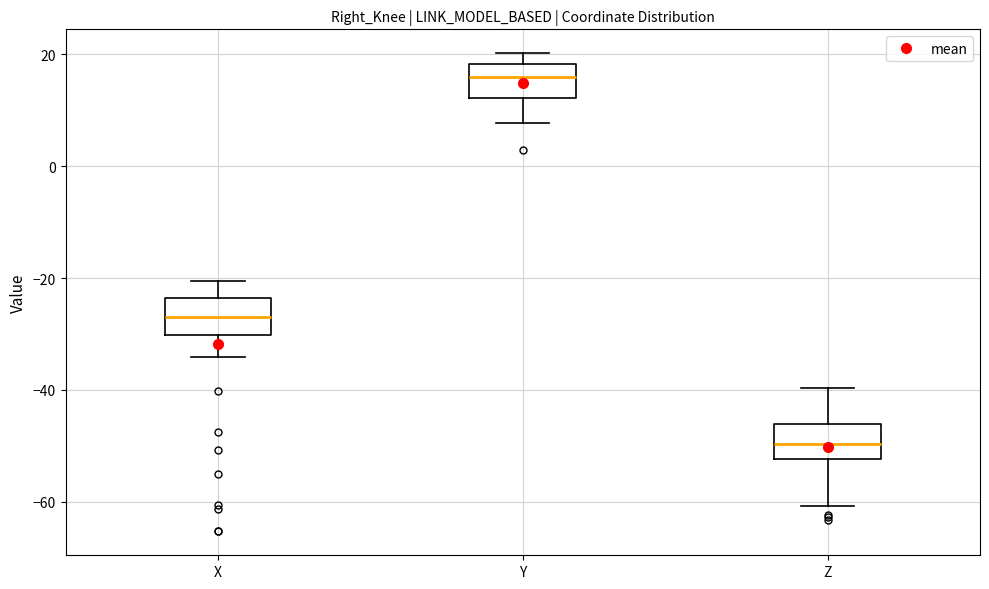

Reading left to right, read every box against the y-axis: the position of its median line, the range the box covers, and the ends of its whiskers. The values are not printed on the chart, so give them approximately, as read against the axis.

X: median -26, box -30 to -24, whiskers -34 to -20
Y: median 16, box 12 to 18, whiskers 8 to 20
Z: median -50, box -52 to -46, whiskers -60 to -40